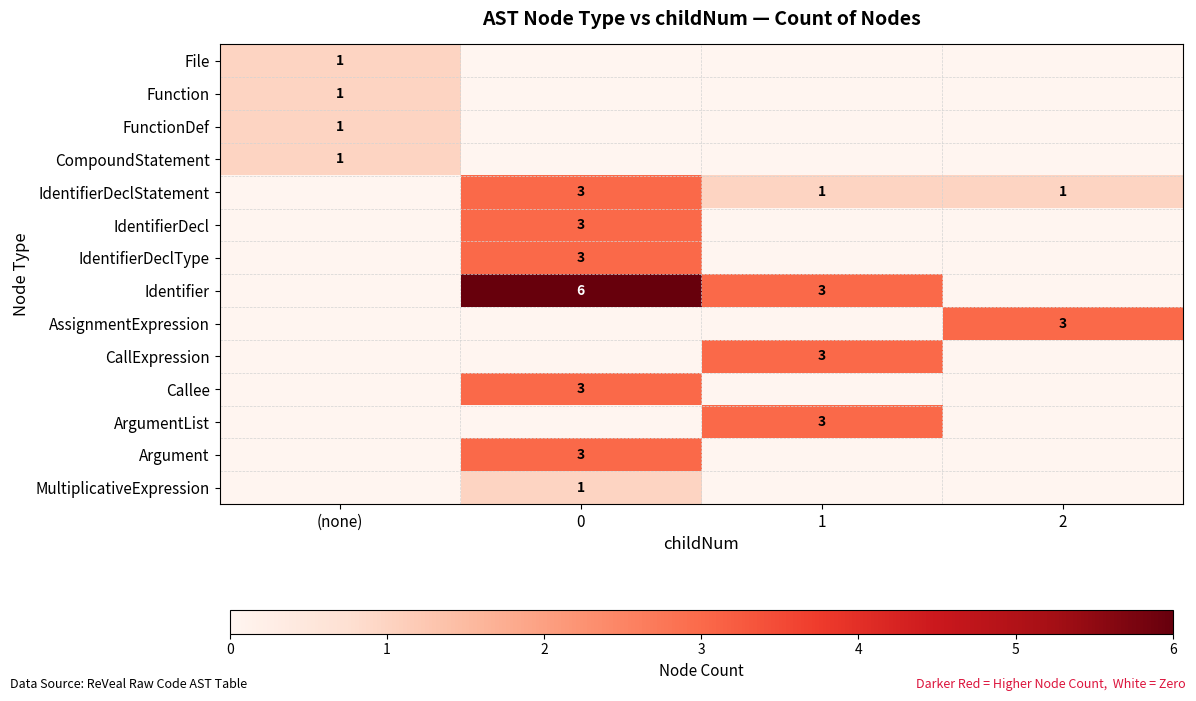

The IdentifierDeclStatement series shows 2 at 1. True or false?

False